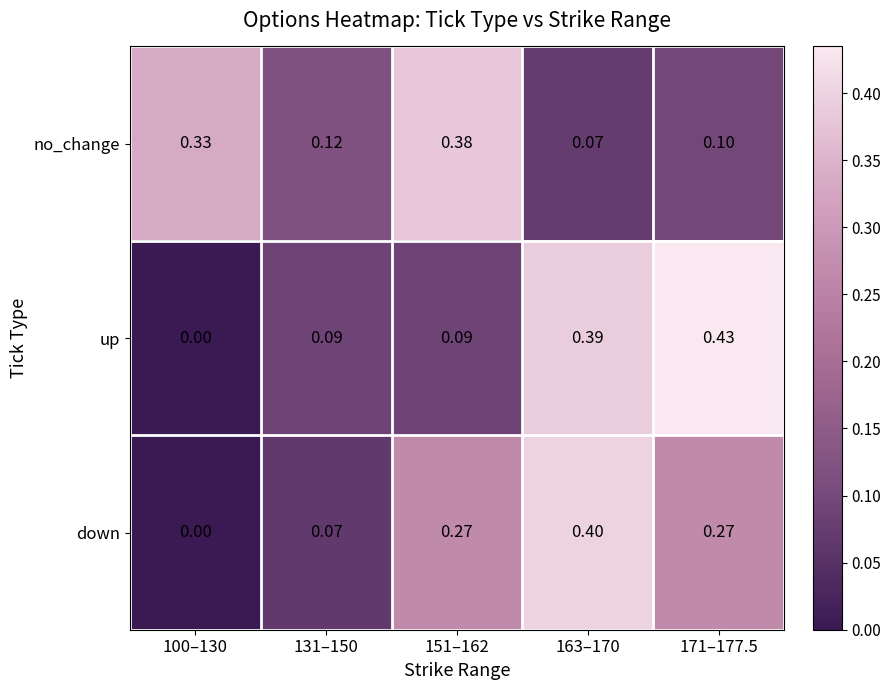

Which series has the largest total across all categories?

down